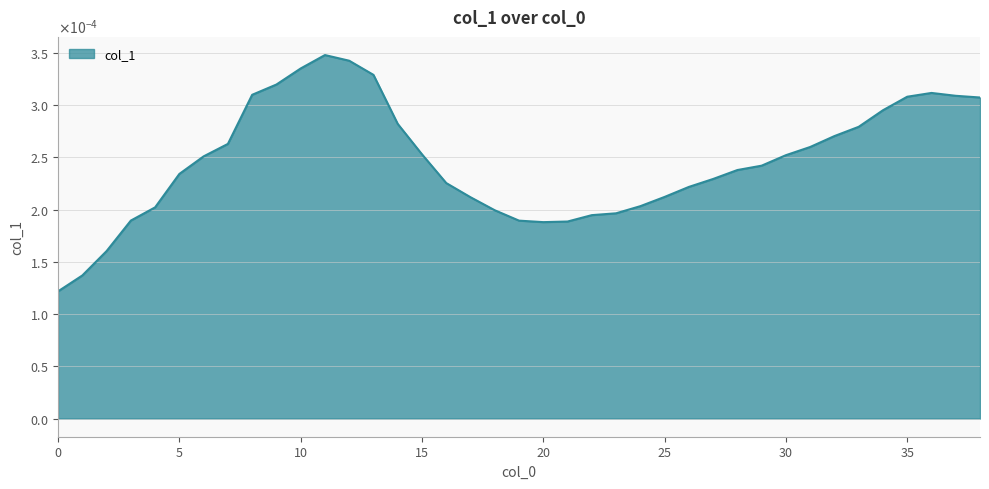

At which category does the data reach its first local valley?

20